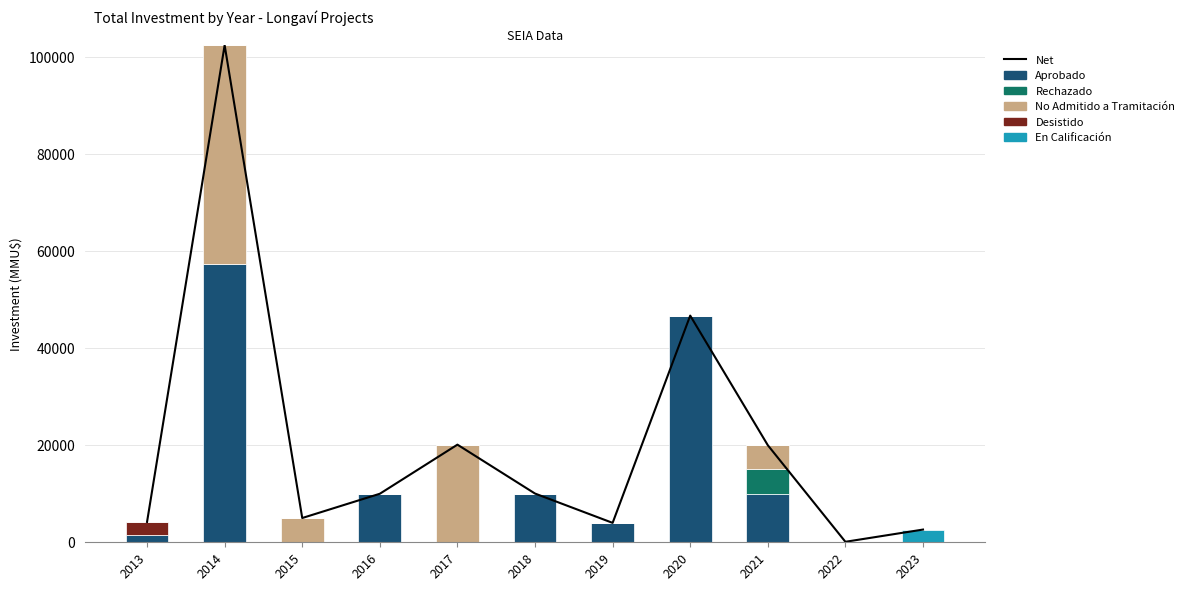

True or false: Aprobado has a value of 25565 at 2015.

False